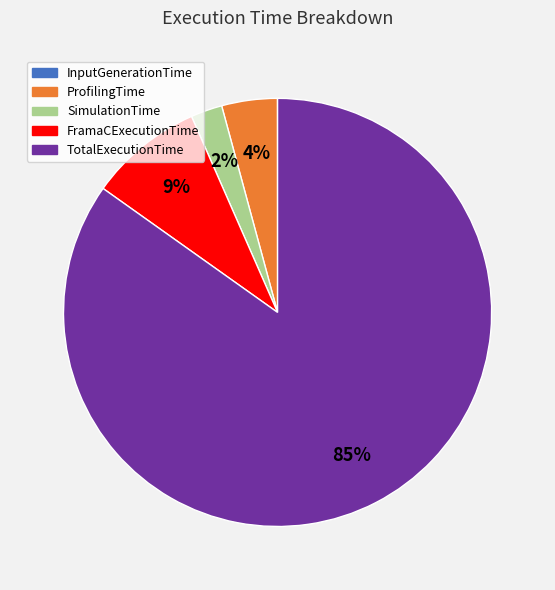

Does any single category account for the majority?

Yes